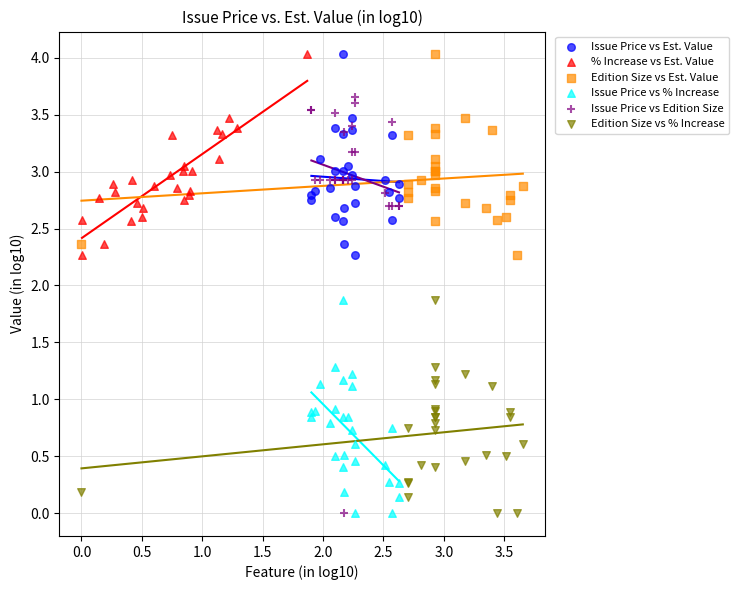

What are all the series names shown in the legend?

Issue Price vs Est. Value, % Increase vs Est. Value, Edition Size vs Est. Value, Issue Price vs % Increase, Issue Price vs Edition Size, Edition Size vs % Increase